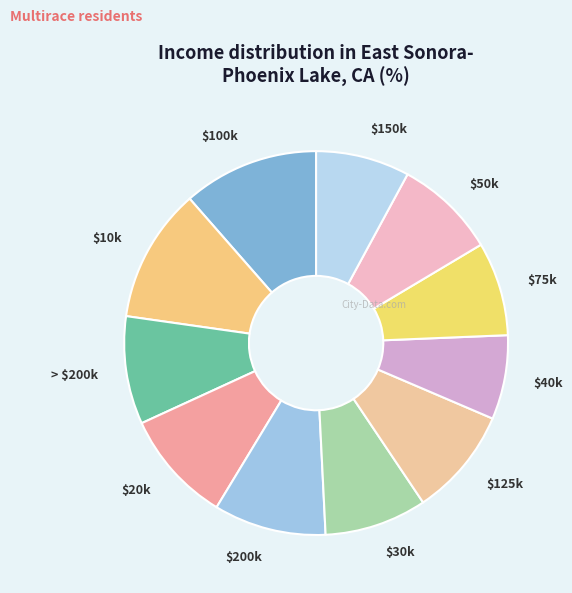

Is it true that > $200k is 9% of the pie?

True